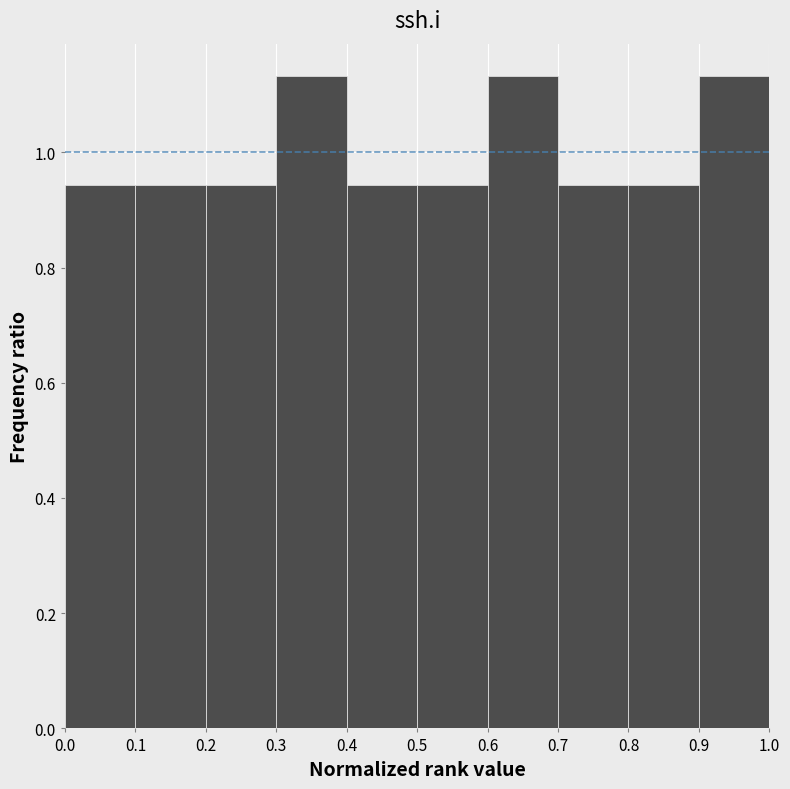

Reading left to right, list every bar in this chart as the range it spans on the x-axis followed by its height. The values are not printed on the chart, so give them approximately, as read against the axis.

0.0 to 0.1: 0.94
0.1 to 0.2: 0.94
0.2 to 0.3: 0.94
0.3 to 0.4: 1.14
0.4 to 0.5: 0.94
0.5 to 0.6: 0.94
0.6 to 0.7: 1.14
0.7 to 0.8: 0.94
0.8 to 0.9: 0.94
0.9 to 1.0: 1.14